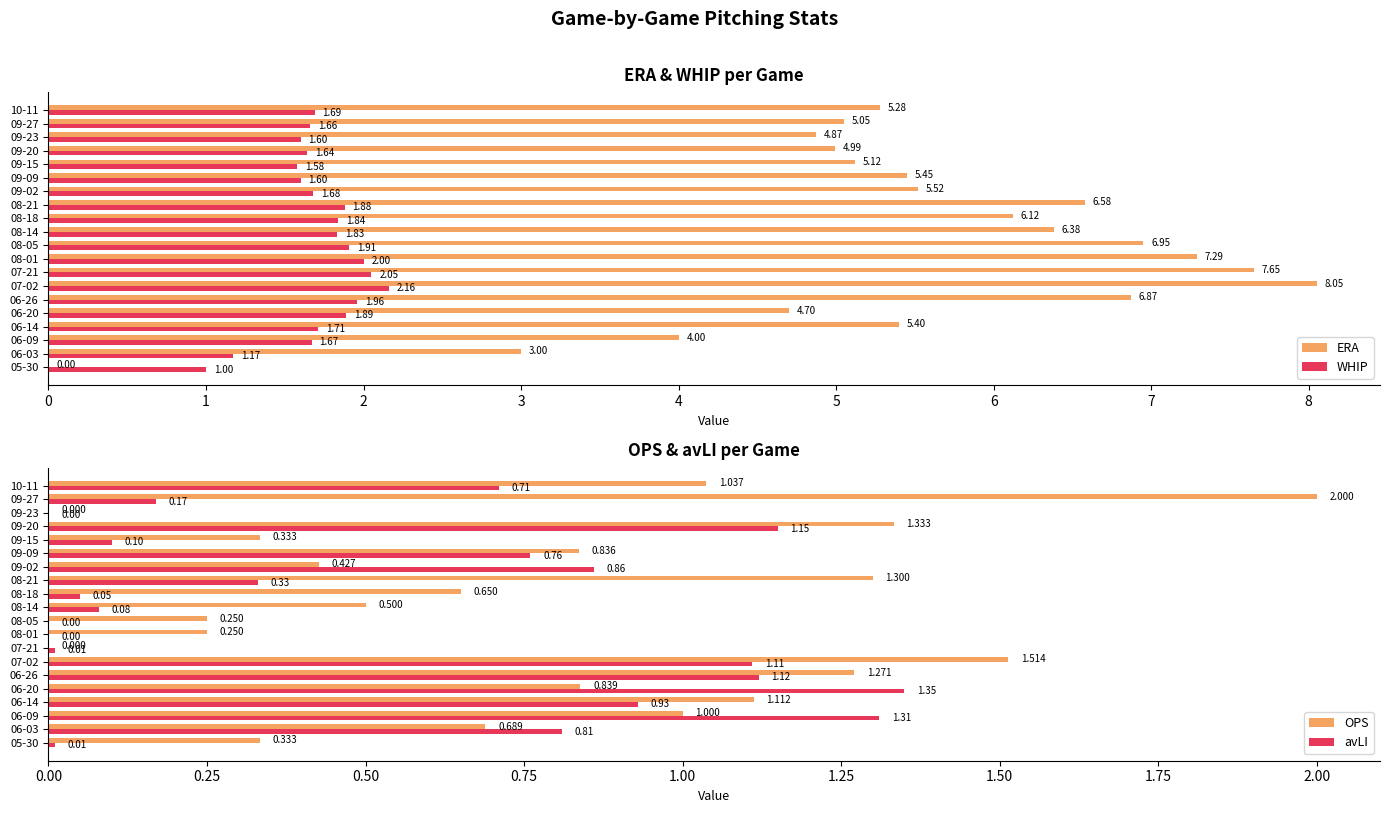

Is it true that avLI equals 1.1 at 06-26?

True